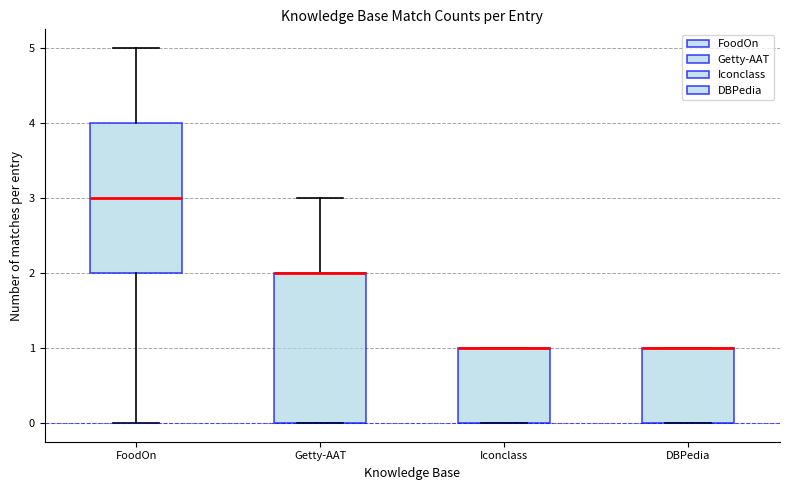

Reading left to right, transcribe this box plot: for each box, give where its median line is, the range the box spans, and where its two whiskers end, as read against the y-axis. The values are not printed on the chart, so give them approximately, as read against the axis.

FoodOn: median 3, box 2 to 4, whiskers 0 to 5
Getty-AAT: median 2 (drawn on the box's upper edge), box 0 to 2, whiskers 0 to 3
Iconclass: median 1 (drawn on the box's upper edge), box 0 to 1, whiskers 0 to 1
DBPedia: median 1 (drawn on the box's upper edge), box 0 to 1, whiskers 0 to 1